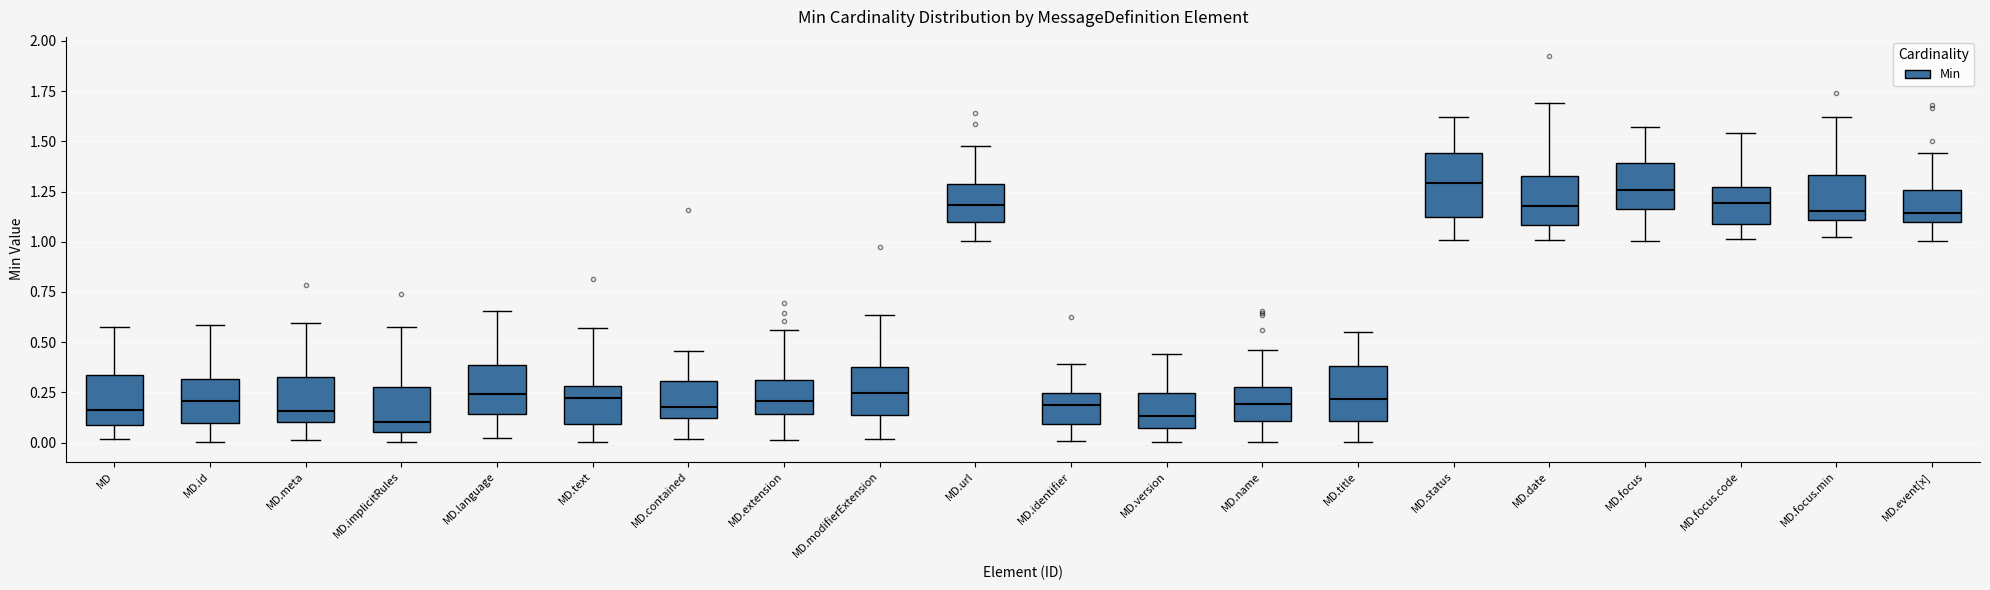

Reading left to right, transcribe this box plot: for each box, give where its median line is, the range the box spans, and where its two whiskers end, as read against the y-axis. The values are not printed on the chart, so give them approximately, as read against the axis.

MD: median 0.15, box 0.10 to 0.35, whiskers 0.00 to 0.55
MD.id: median 0.20, box 0.10 to 0.30, whiskers 0.00 to 0.60
MD.meta: median 0.15, box 0.10 to 0.30, whiskers 0.00 to 0.60
MD.implicitRules: median 0.10, box 0.05 to 0.30, whiskers 0.00 to 0.60
MD.language: median 0.25, box 0.15 to 0.40, whiskers 0.00 to 0.65
MD.text: median 0.20, box 0.10 to 0.30, whiskers 0.00 to 0.55
MD.contained: median 0.20, box 0.10 to 0.30, whiskers 0.00 to 0.45
MD.extension: median 0.20, box 0.15 to 0.30, whiskers 0.00 to 0.55
MD.modifierExtension: median 0.25, box 0.15 to 0.40, whiskers 0.00 to 0.65
MD.url: median 1.20, box 1.10 to 1.30, whiskers 1.00 to 1.50
MD.identifier: median 0.20, box 0.10 to 0.25, whiskers 0.00 to 0.40
MD.version: median 0.15, box 0.05 to 0.25, whiskers 0.00 to 0.45
MD.name: median 0.20, box 0.10 to 0.30, whiskers 0.00 to 0.45
MD.title: median 0.20, box 0.10 to 0.40, whiskers 0.00 to 0.55
MD.status: median 1.30, box 1.10 to 1.45, whiskers 1.00 to 1.60
MD.date: median 1.20, box 1.10 to 1.35, whiskers 1.00 to 1.70
MD.focus: median 1.25, box 1.15 to 1.40, whiskers 1.00 to 1.55
MD.focus.code: median 1.20, box 1.10 to 1.25, whiskers 1.00 to 1.55
MD.focus.min: median 1.15, box 1.10 to 1.35, whiskers 1.05 to 1.60
MD.event[x]: median 1.15, box 1.10 to 1.25, whiskers 1.00 to 1.45